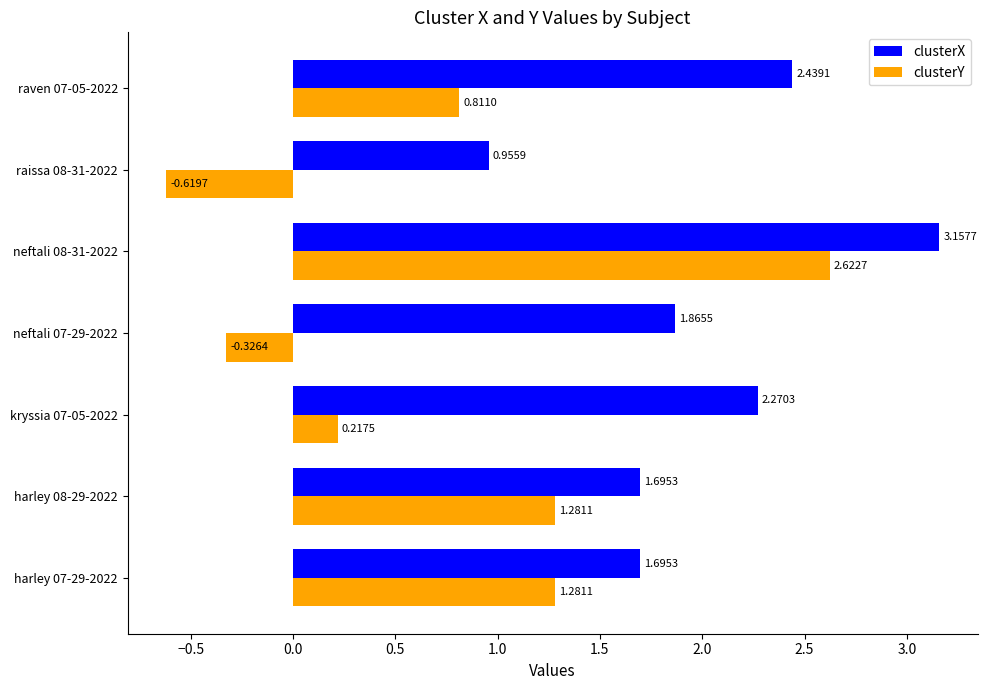

List the series in order of their peak value, lowest first.

clusterY, clusterX